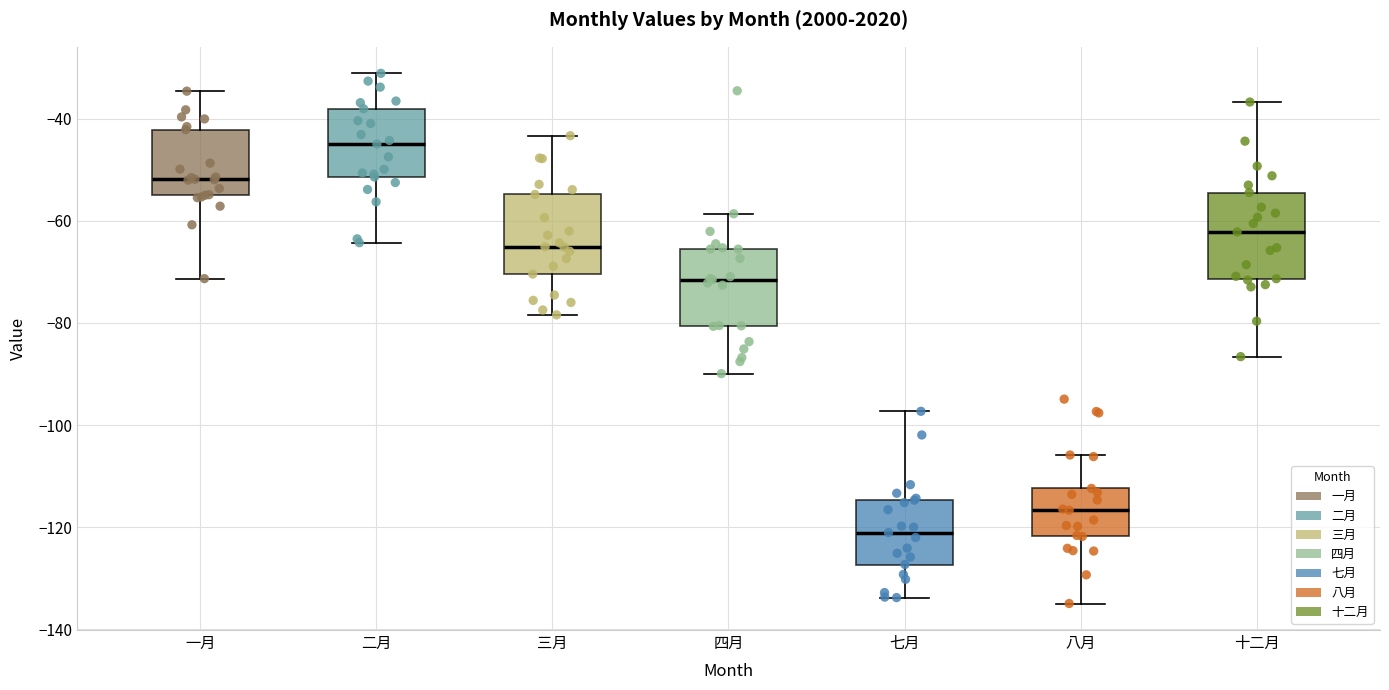

Reading left to right, transcribe this box plot: for each box, give where its median line is, the range the box spans, and where its two whiskers end, as read against the y-axis. The values are not printed on the chart, so give them approximately, as read against the axis.

一月: median -52, box -56 to -42, whiskers -72 to -34
二月: median -44, box -52 to -38, whiskers -64 to -32
三月: median -66, box -70 to -54, whiskers -78 to -44
四月: median -72, box -80 to -66, whiskers -90 to -58
七月: median -122, box -128 to -114, whiskers -134 to -98
八月: median -116, box -122 to -112, whiskers -134 to -106
十二月: median -62, box -72 to -54, whiskers -86 to -36